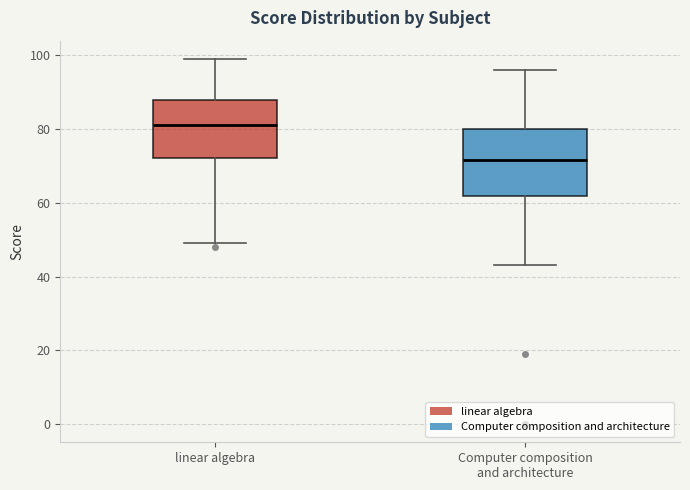

Reading left to right, read every box against the y-axis: the position of its median line, the range the box covers, and the ends of its whiskers. The values are not printed on the chart, so give them approximately, as read against the axis.

linear algebra: median 82, box 72 to 88, whiskers 50 to 100
Computer composition and architecture: median 72, box 62 to 80, whiskers 44 to 96